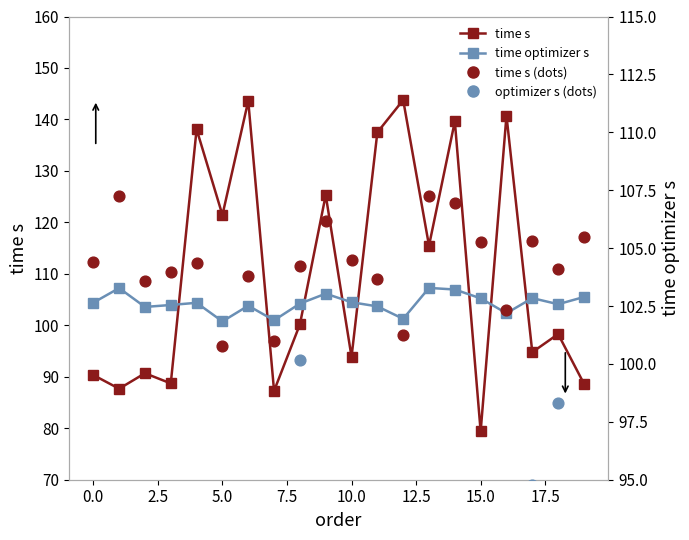

Which series reaches the minimum Y coordinate?

time s